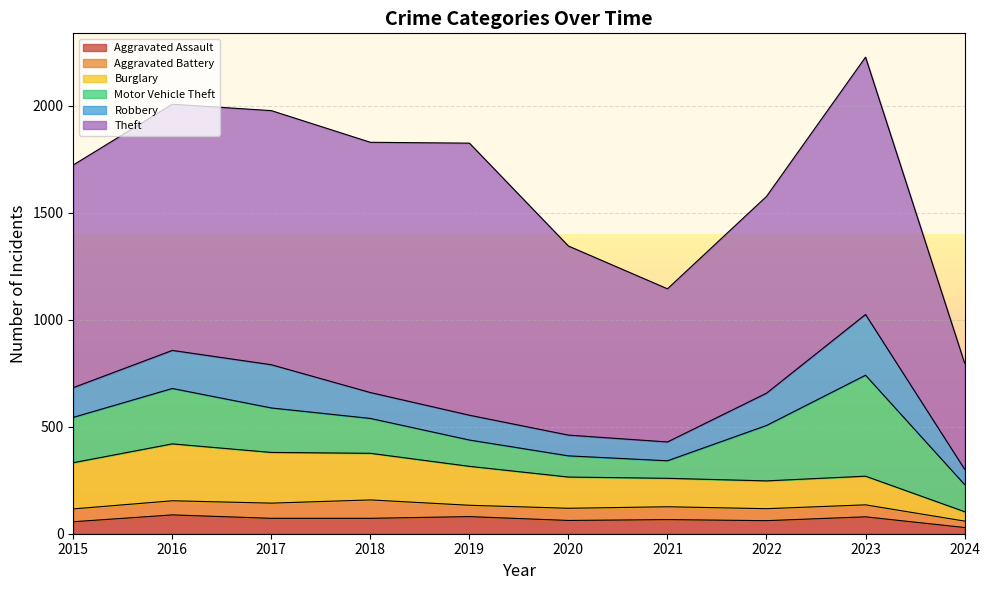

The Aggravated Assault series shows 80 at 2019. True or false?

True